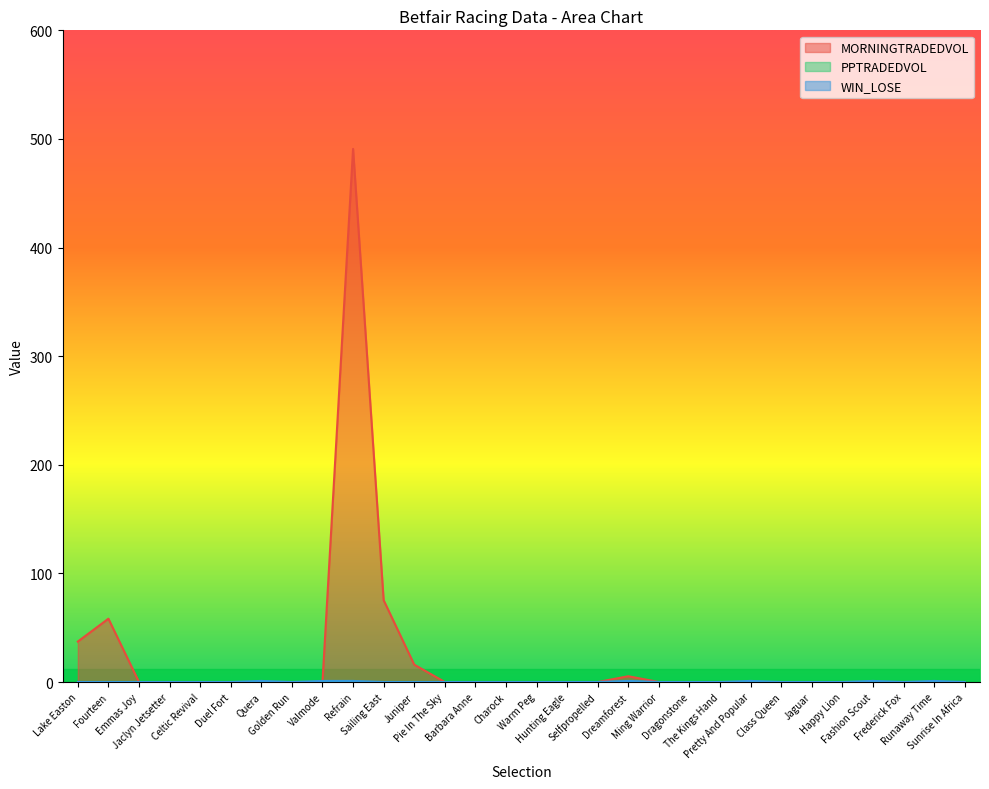

How many data points does each series have?

30